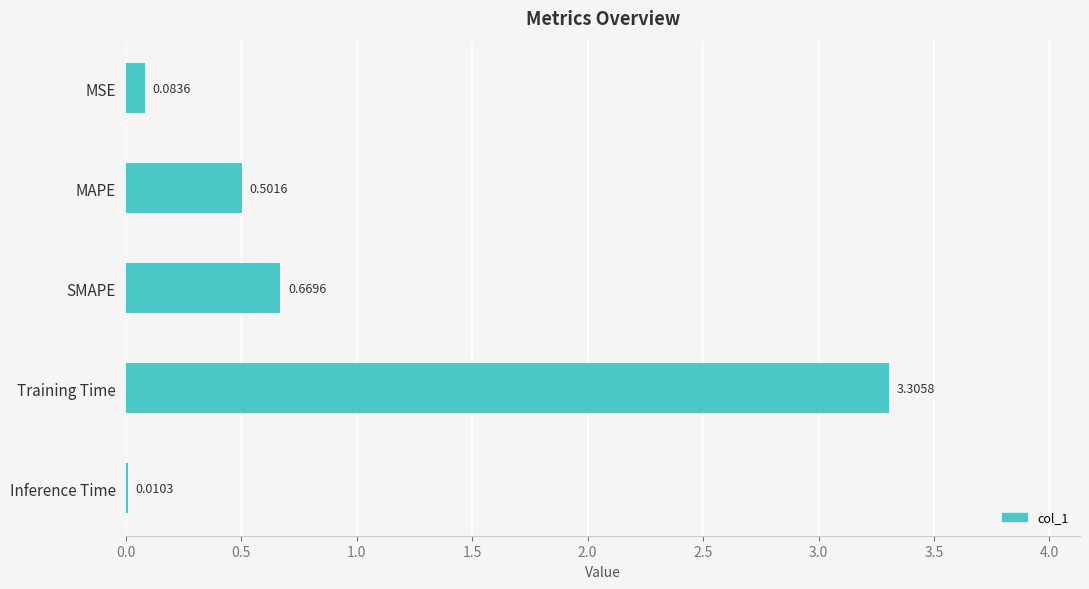

Between MSE and Training Time, which is larger?

Training Time